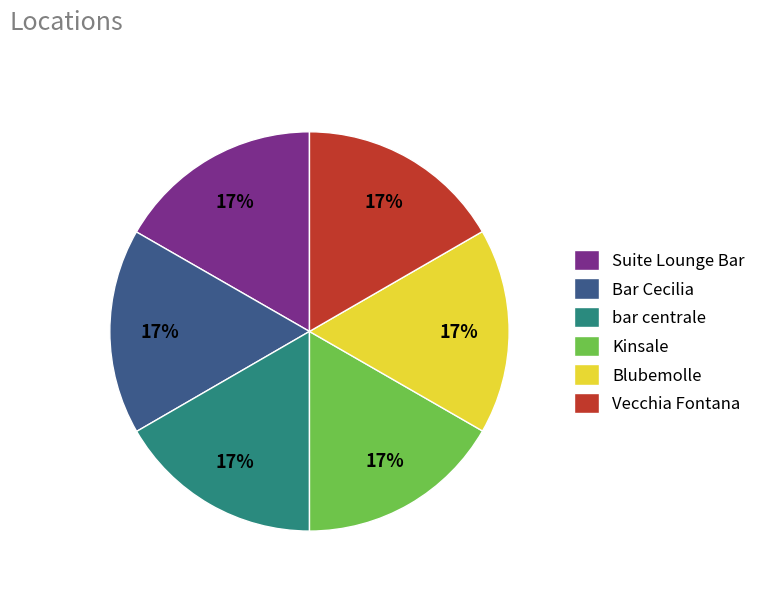

Is the sum of bar centrale and Kinsale greater than half?

No